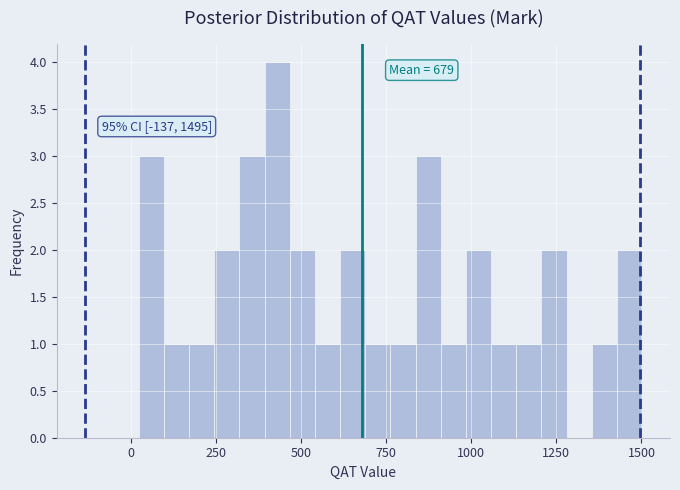

Read against the x-axis, roughly where is the centre of the tallest bar?

450